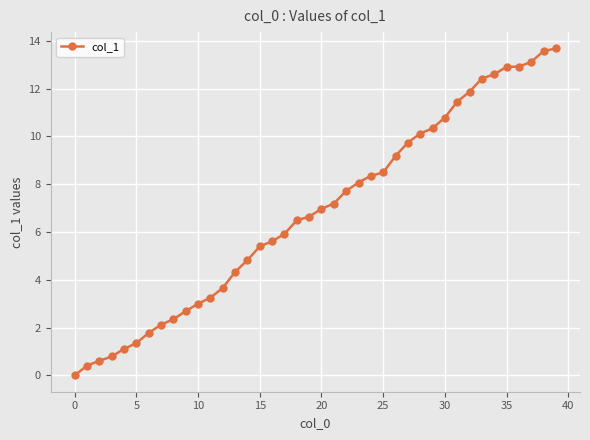

What is the sum of all values?

273.8